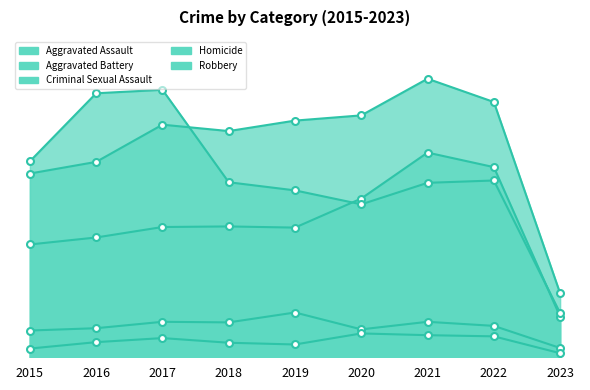

What is the spread (max minus min) of values at 2018?

364